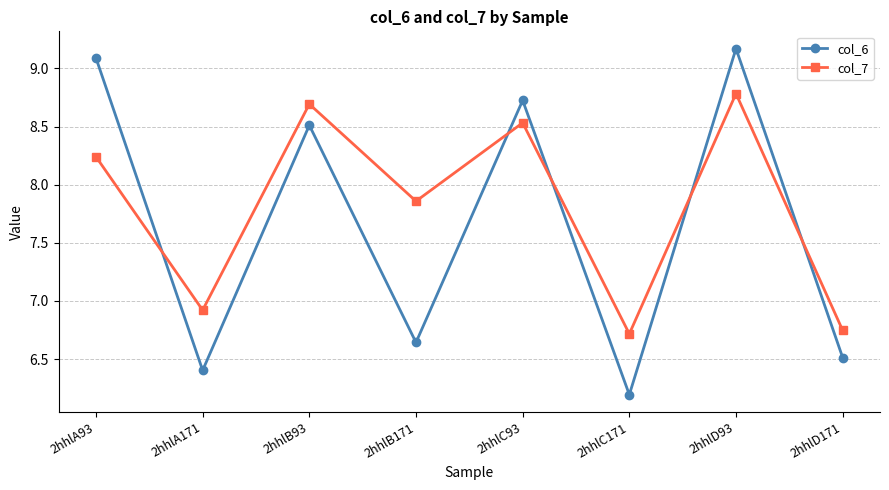

Which series changed the most between 2hhlA93 and 2hhlC171?

col_6